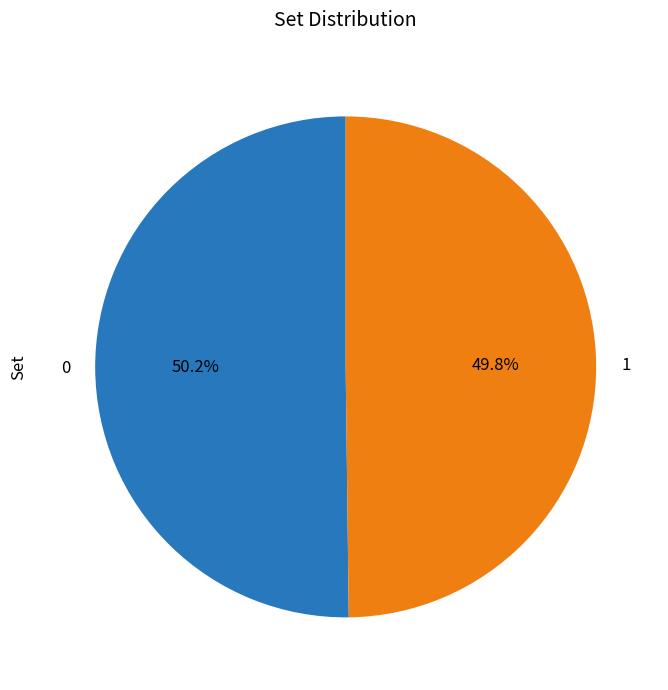

Count the number of slices in the pie.

2